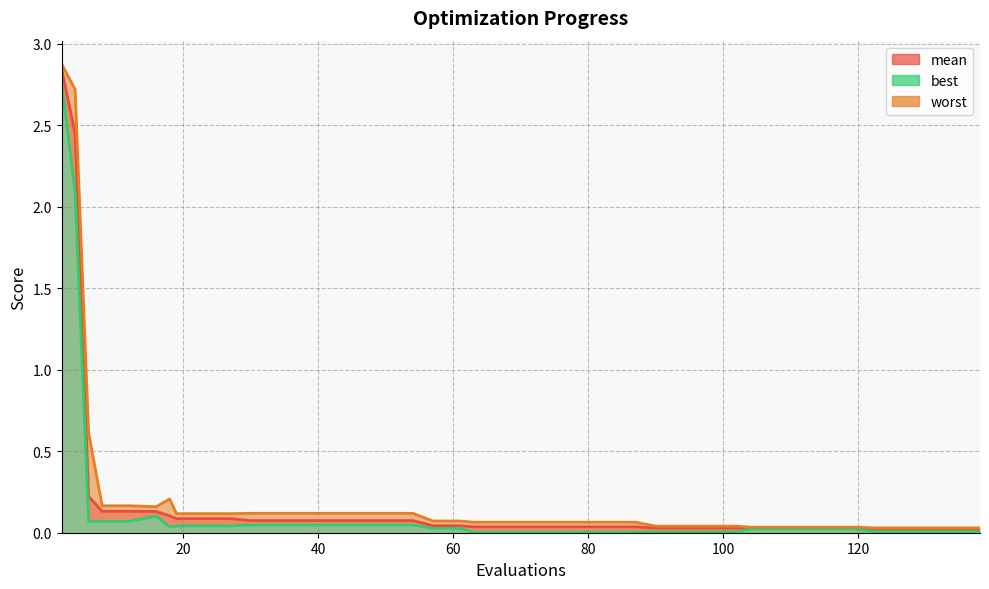

Does the chart have visible grid lines?

Yes